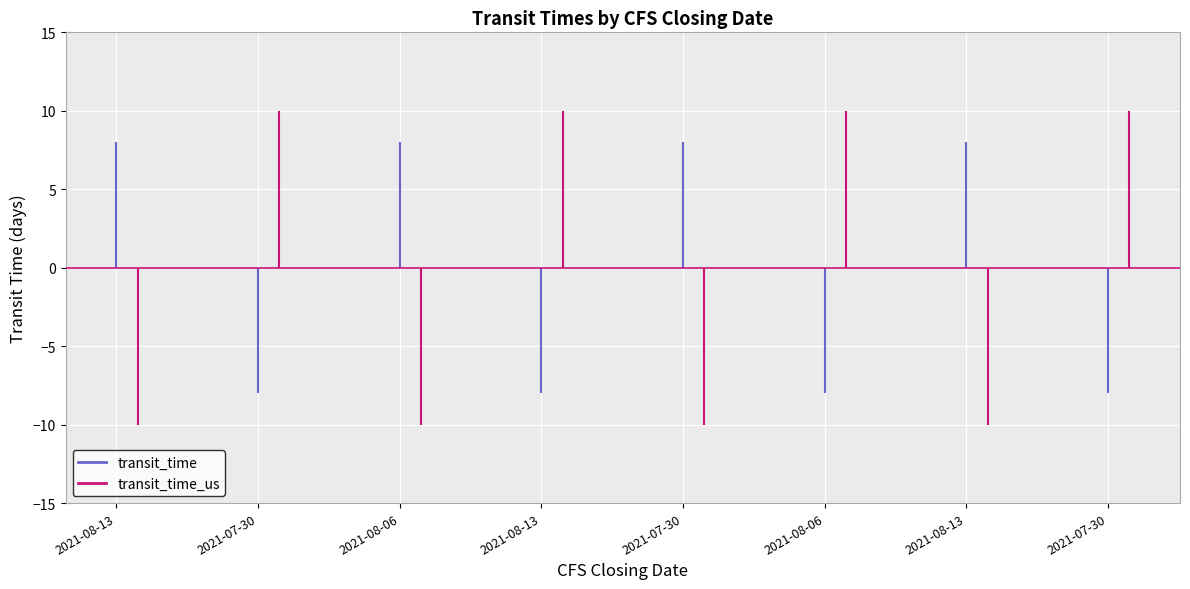

What are all the series names shown in the legend?

transit_time, transit_time_us